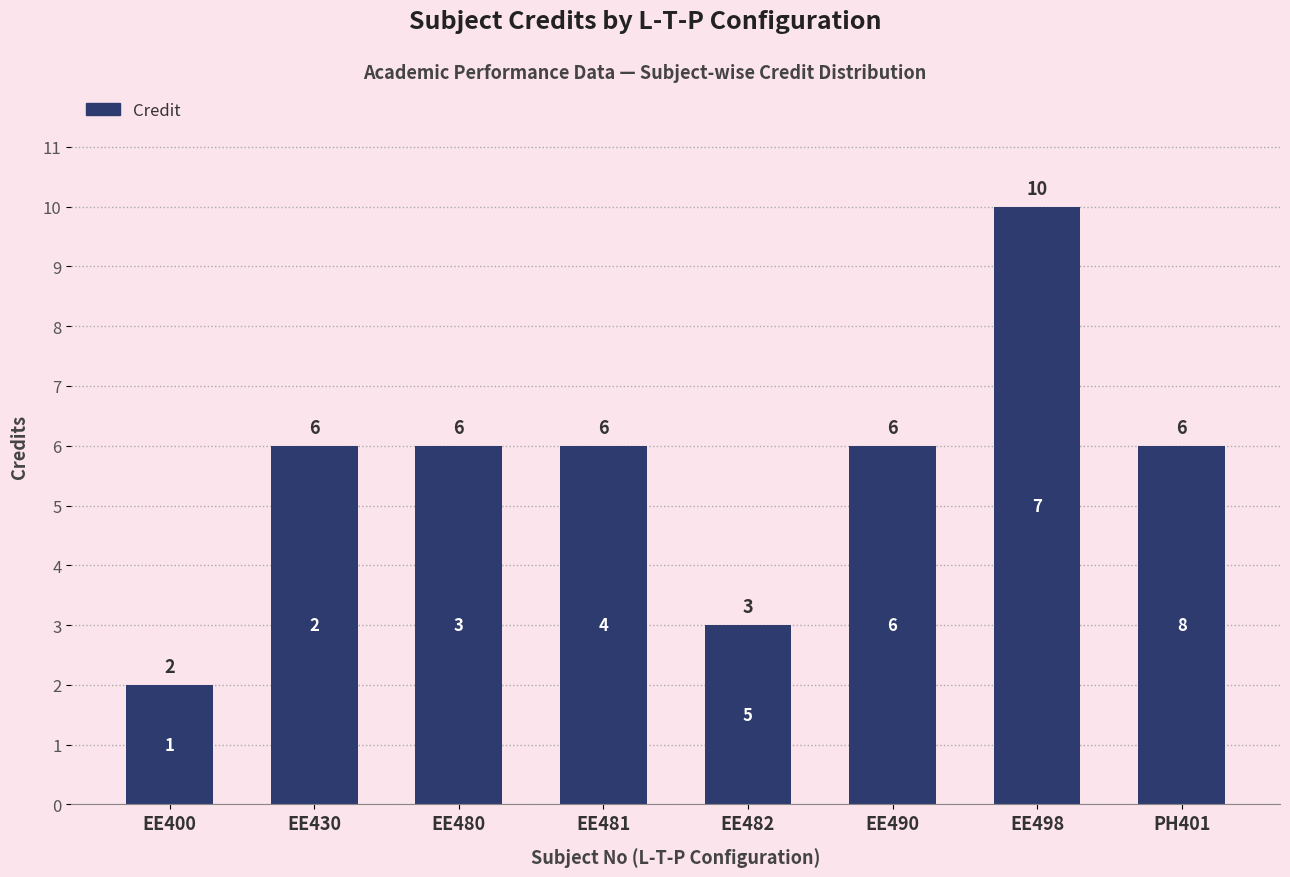

What is the value of the 7th bar from the left?

10